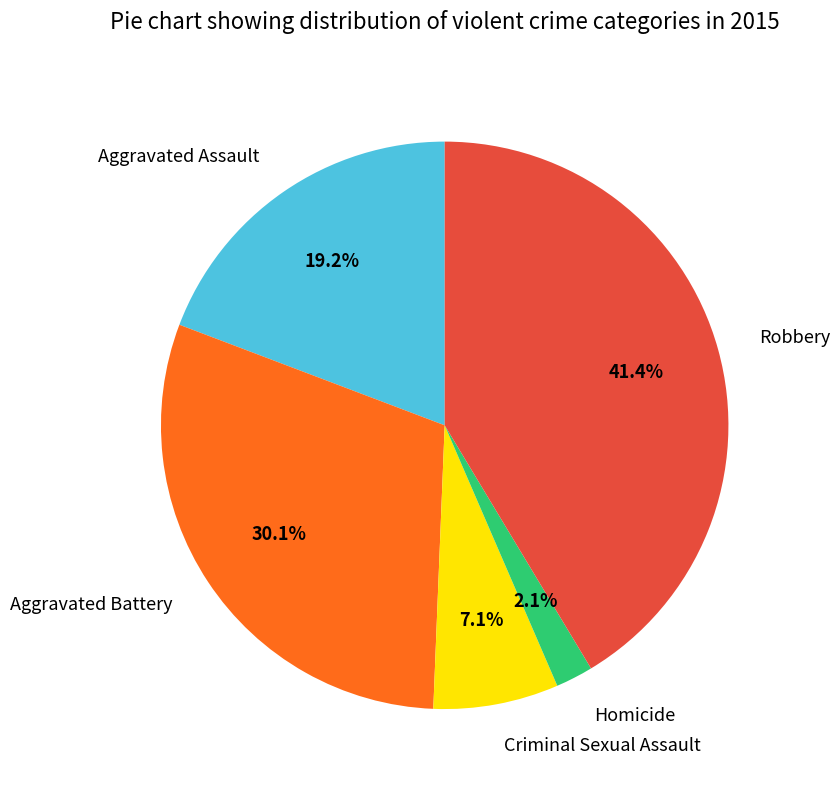

True or false: Aggravated Battery accounts for 30% of the total.

True